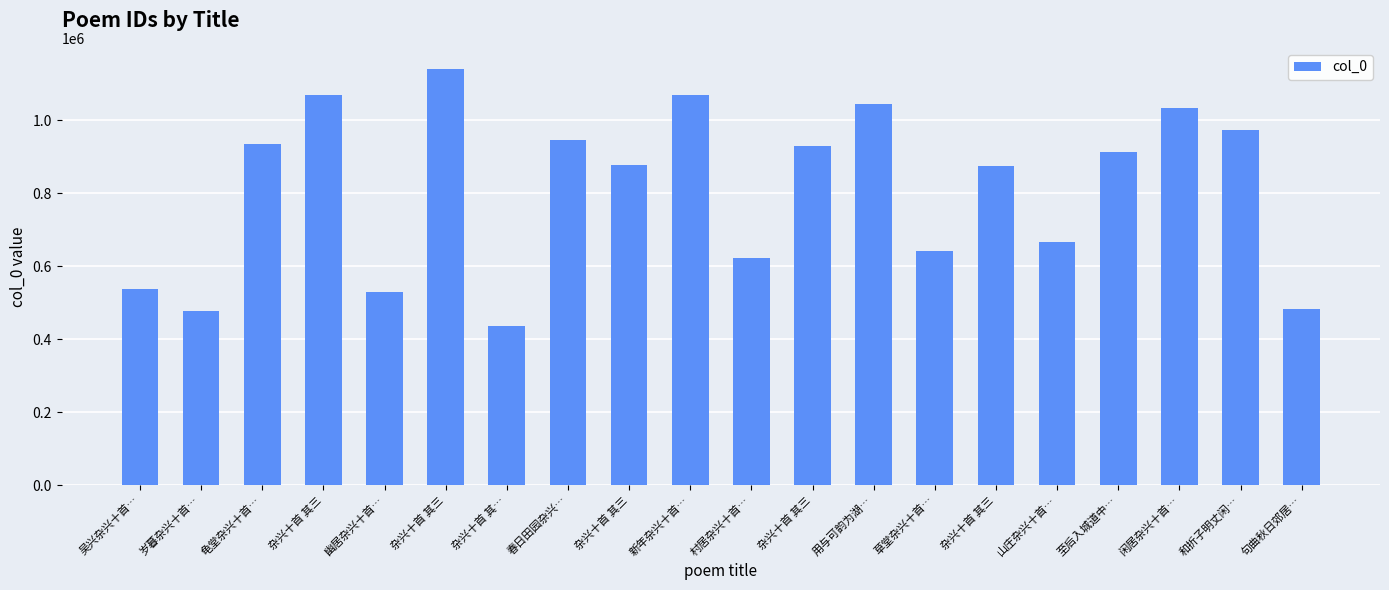

Does the chart contain any negative values?

No